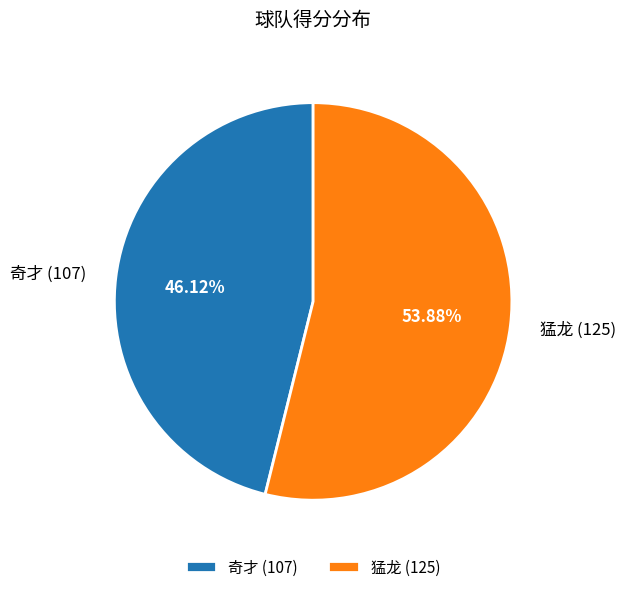

Is the sum of 奇才 and 猛龙 greater than half?

Yes